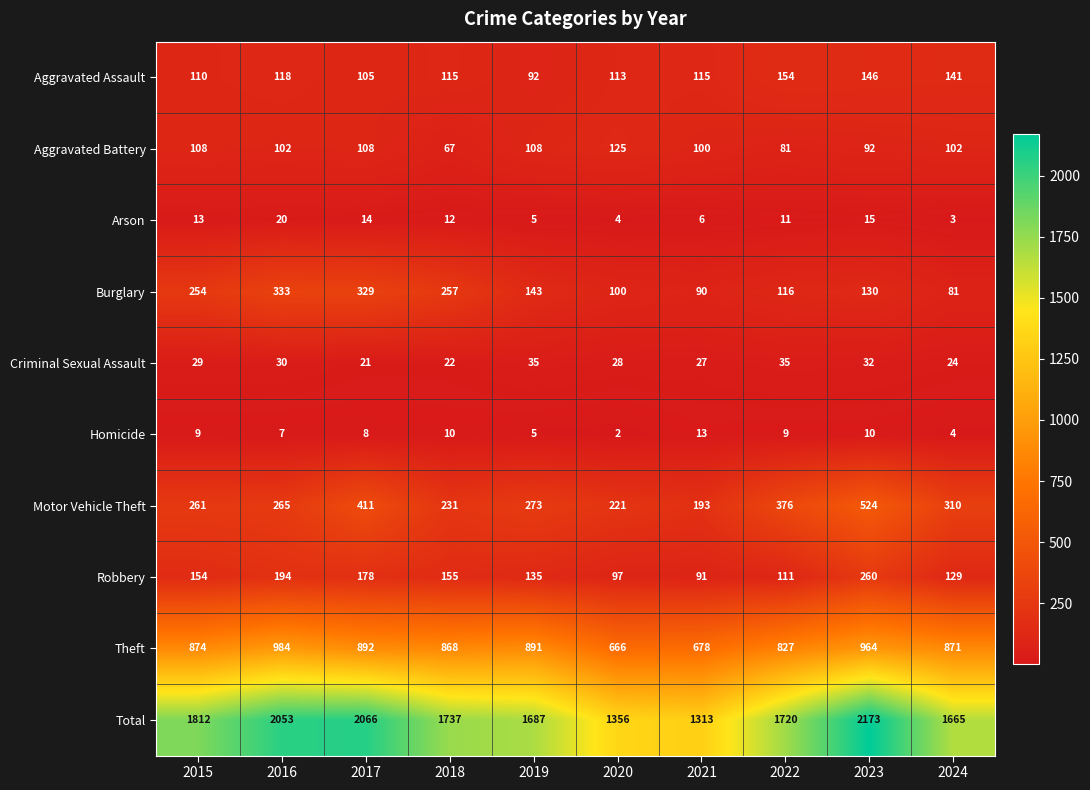

Between 2019 and 2020, which series saw the biggest shift?

Total